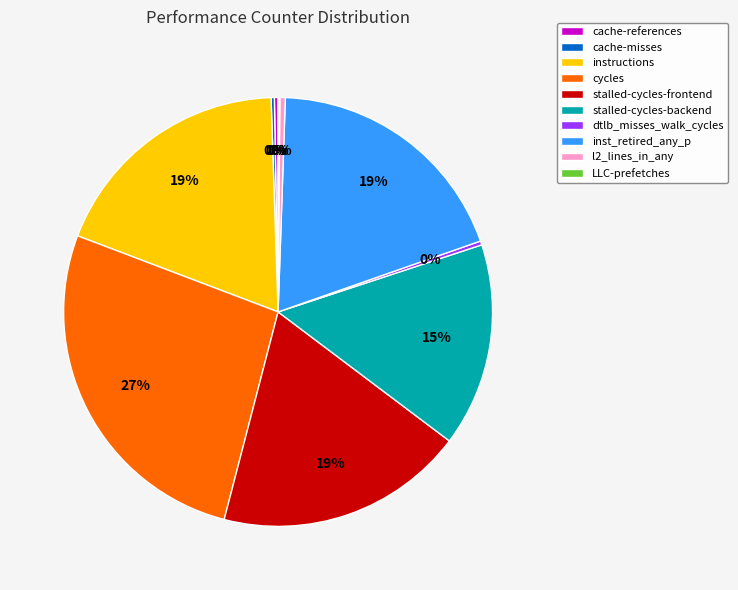

The stalled-cycles-frontend slice represents 19% of the pie. True or false?

True